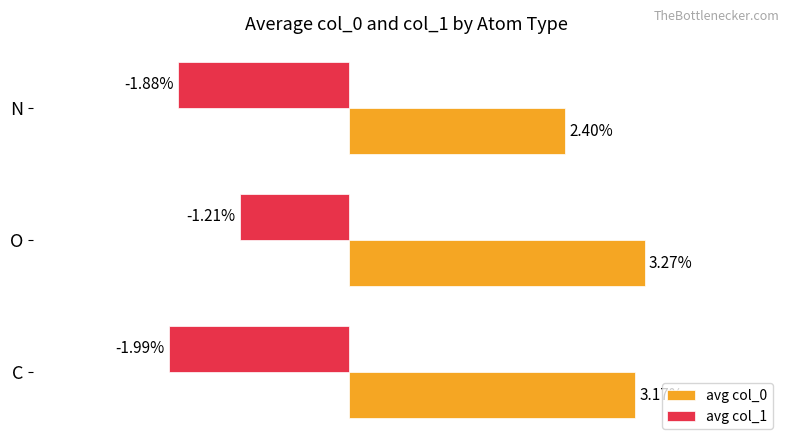

At which category is the sum across all series the highest?

O